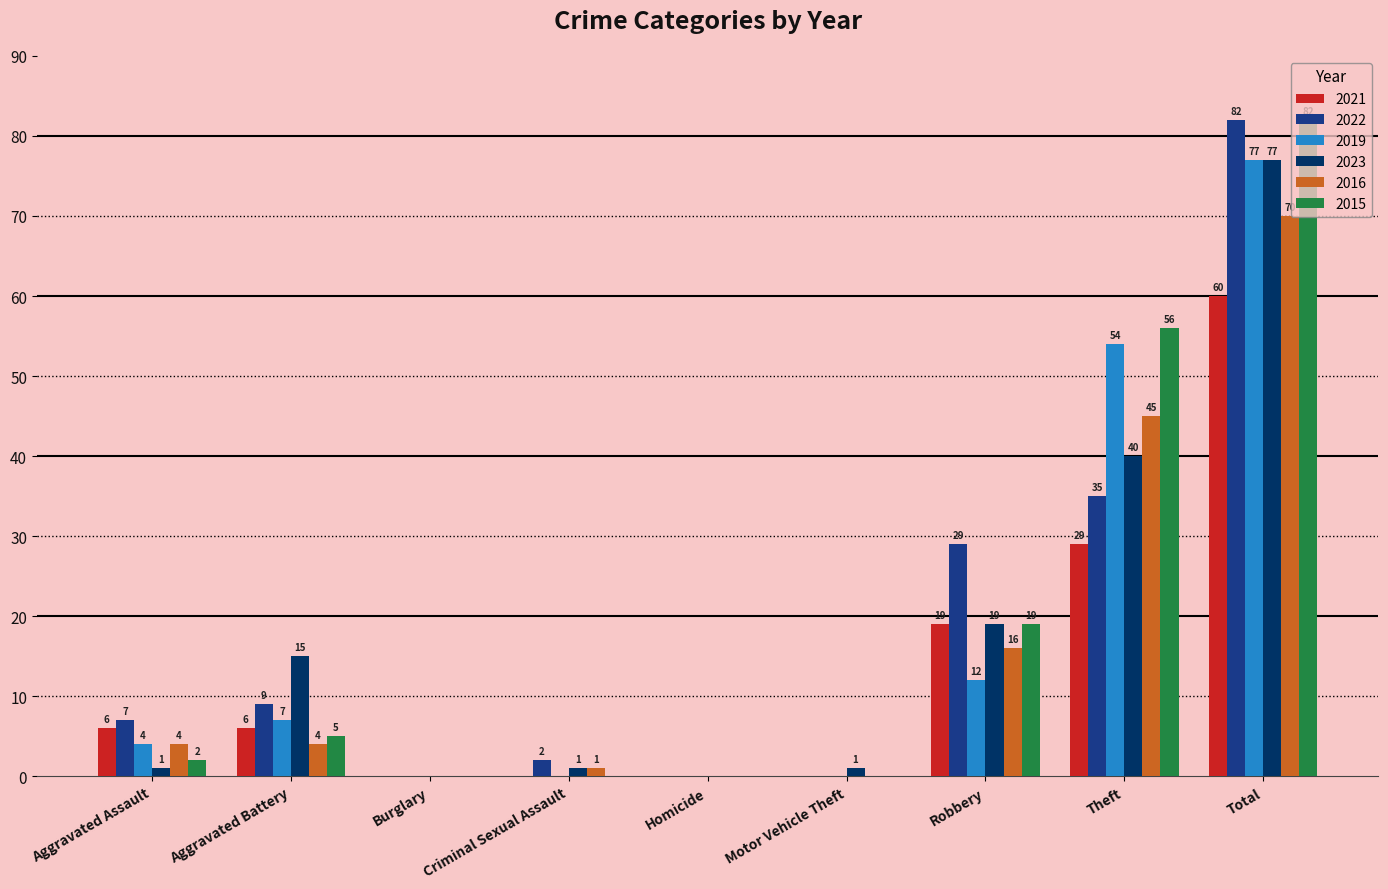

Read the 2022 value at Theft, to the nearest 5.

35